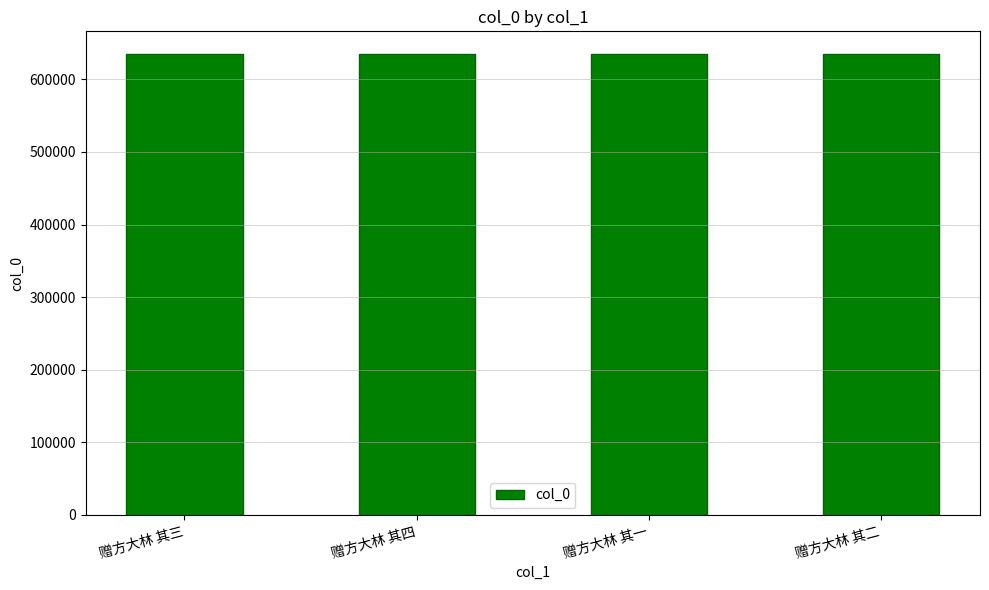

What is the ratio of the value at 赠方大林 其三 to the value at 赠方大林 其四?

1.0